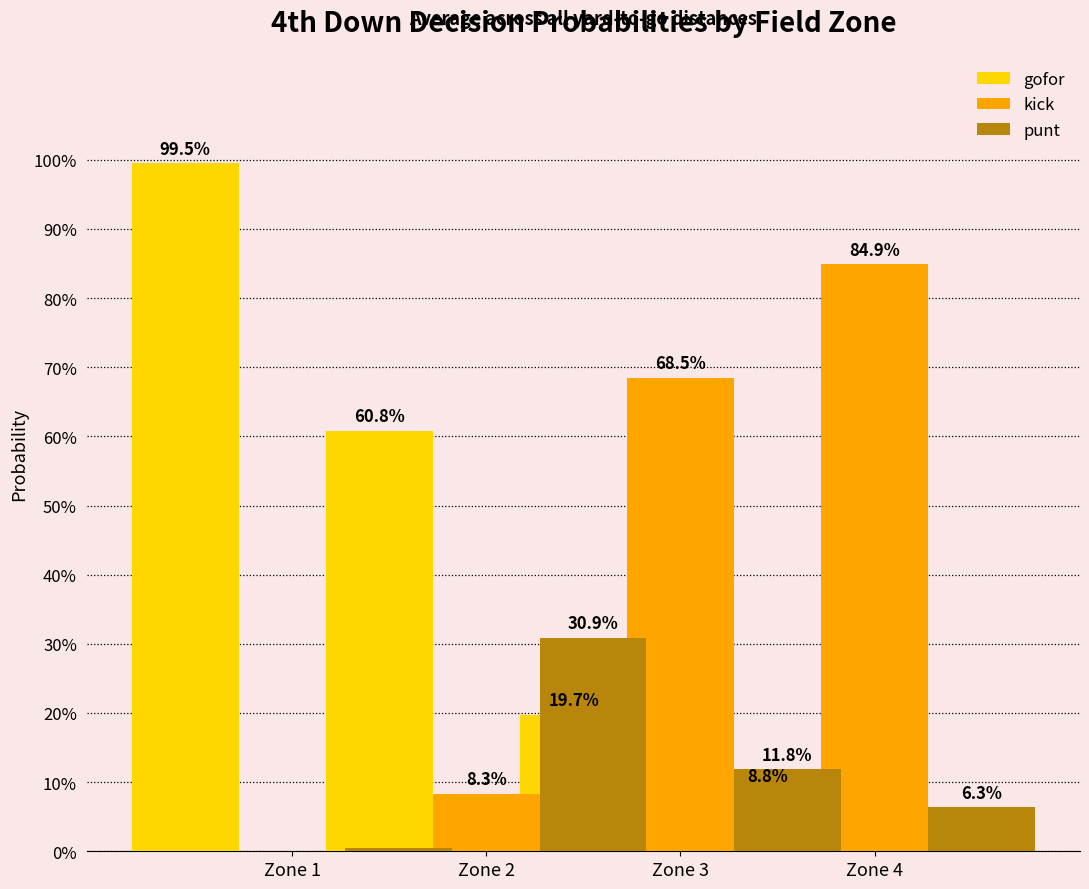

What is the value of the punt bar at the 2nd from the left?

0.3